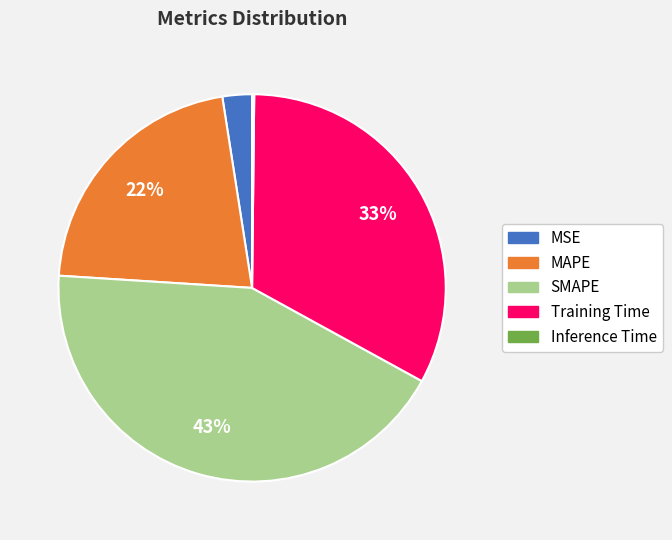

Which category has the biggest portion of the pie?

SMAPE